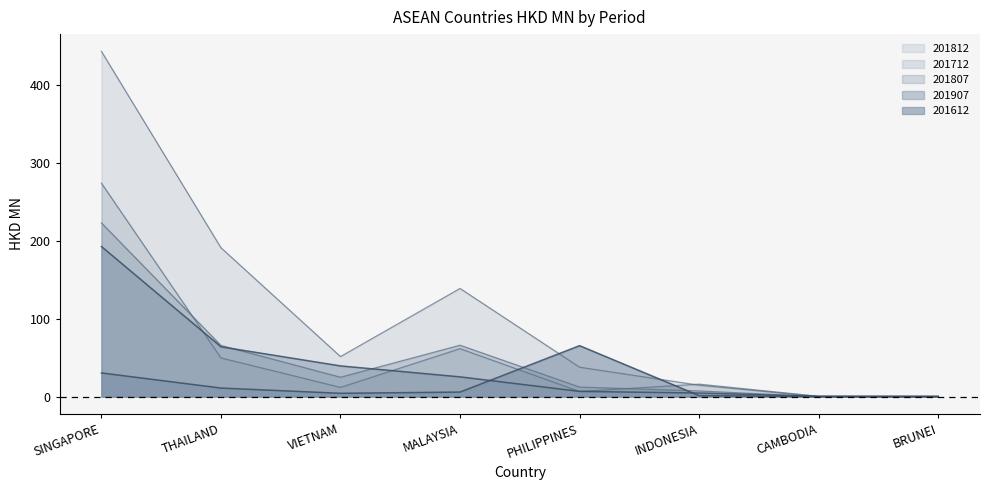

Which category has the highest value in the 201812 series?

SINGAPORE